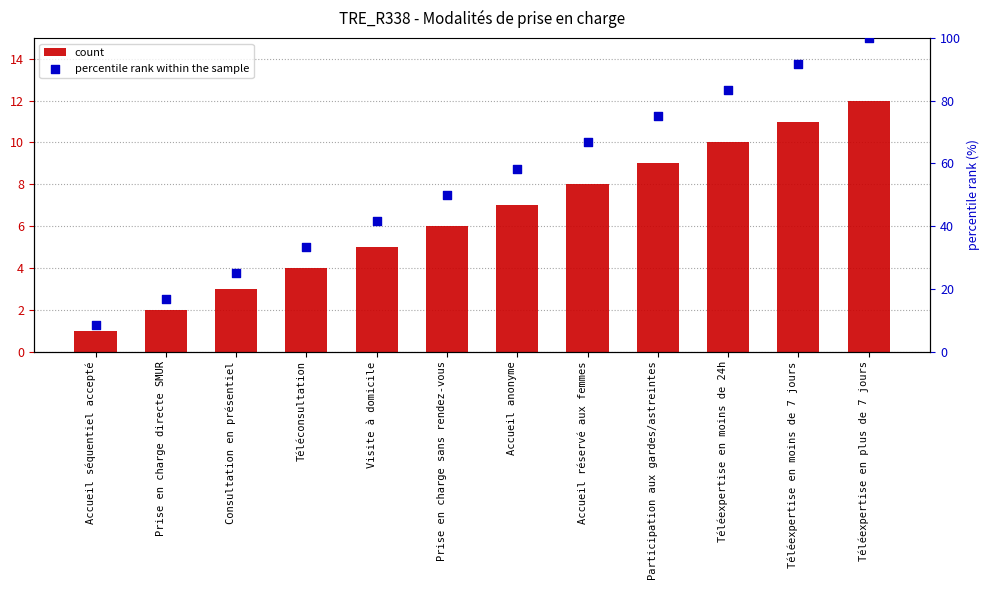

Is the value of count at Téléexpertise en moins de 7 jours greater than the value of percentile rank within the sample at Accueil anonyme?

No